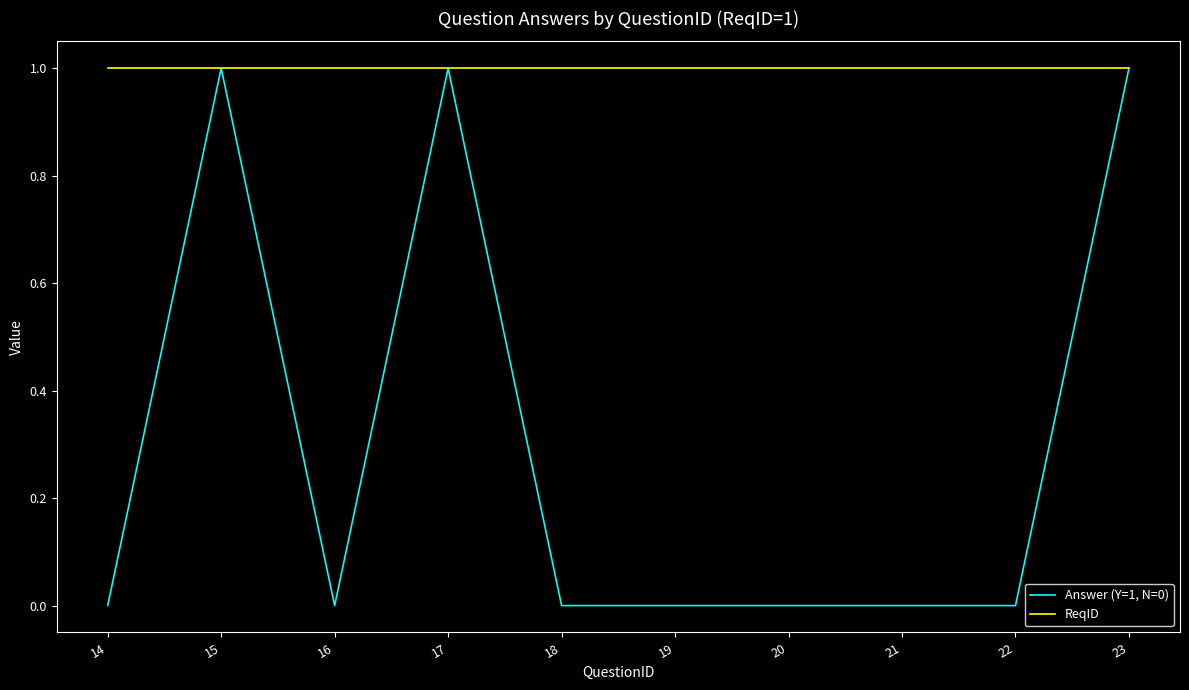

At 21, list the series in order from smallest to largest.

Answer (Y=1, N=0), ReqID